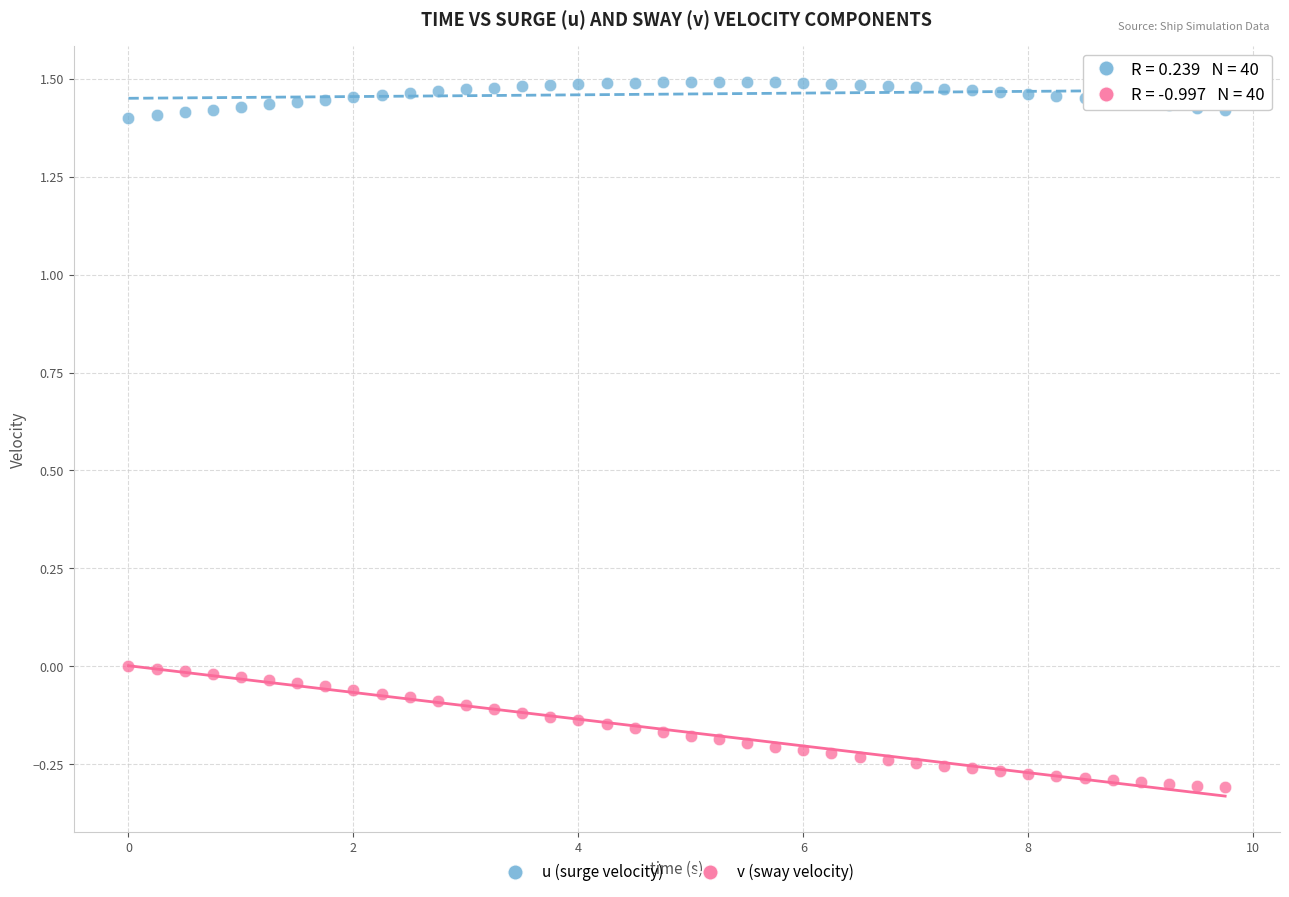

What are all the series names shown in the legend?

u (surge velocity), v (sway velocity)